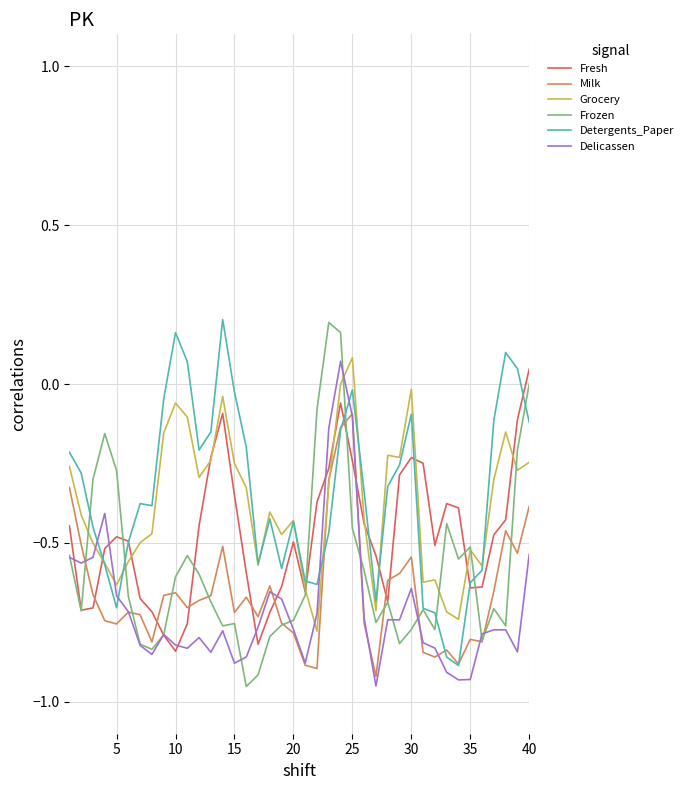

How many times do Detergents_Paper and Delicassen cross each other?

4